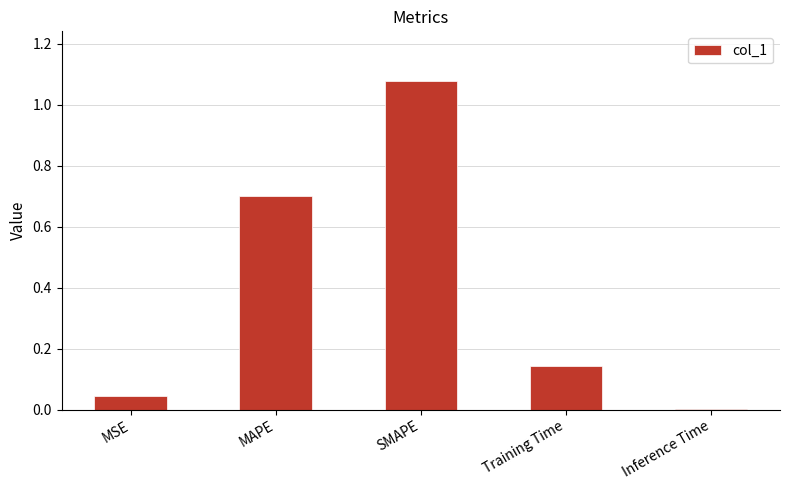

What is the sum of all values?

2.0